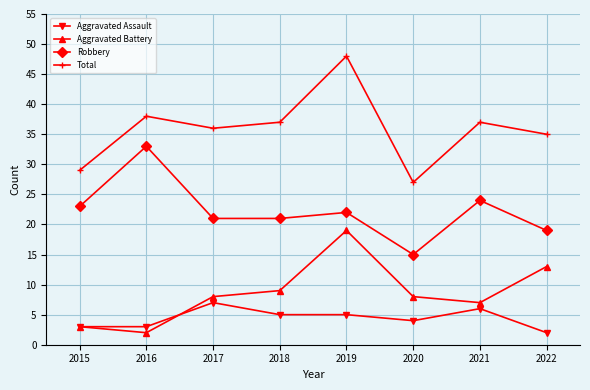

How many lines are shown in the chart?

4